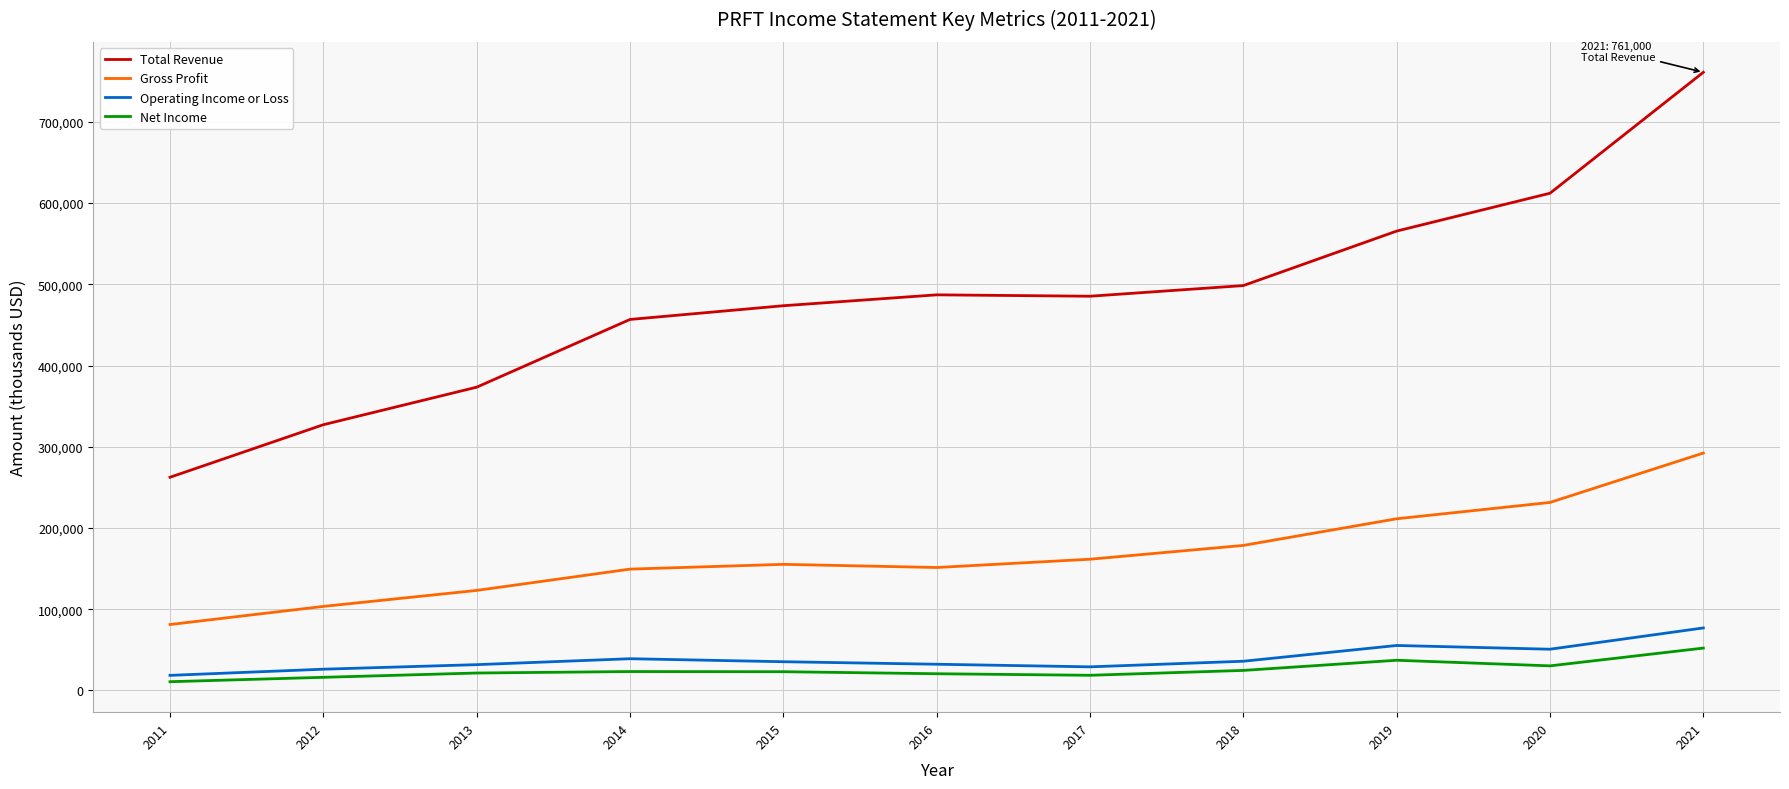

True or false: Total Revenue and Operating Income or Loss cross at least once.

False